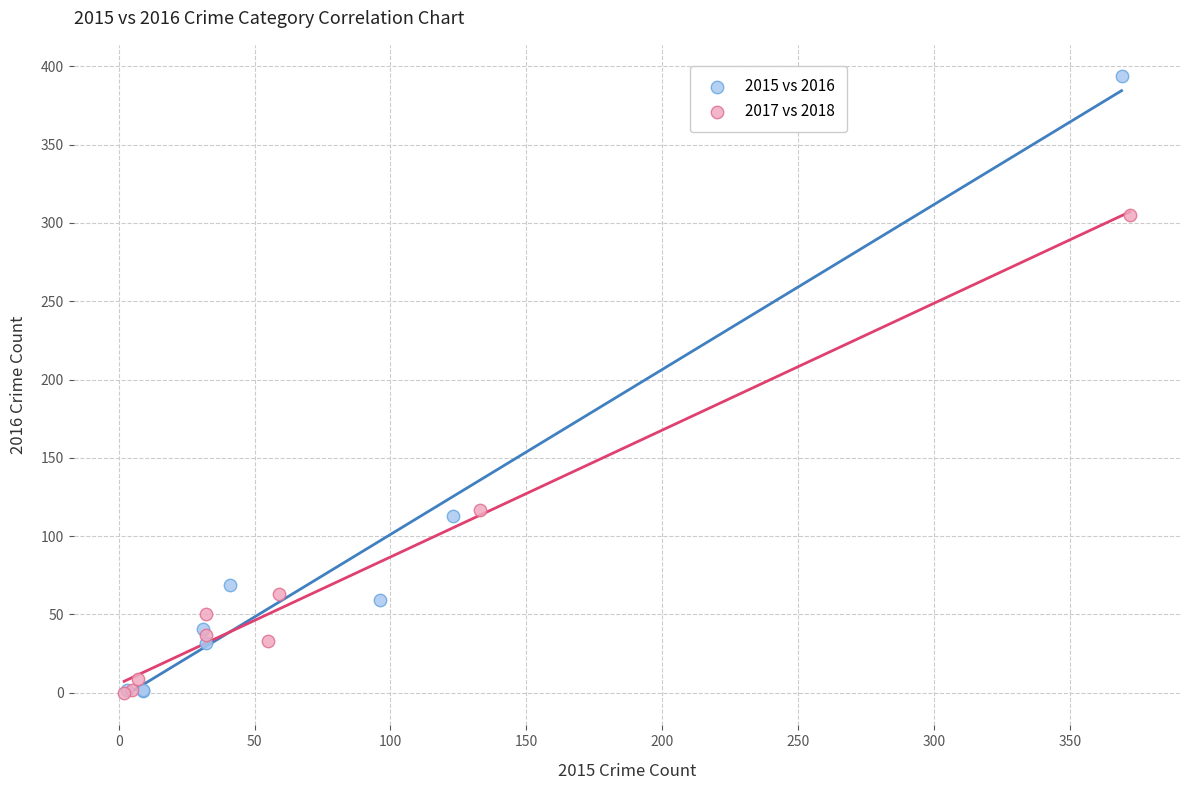

Which series has the widest spread of Y values?

2015 vs 2016